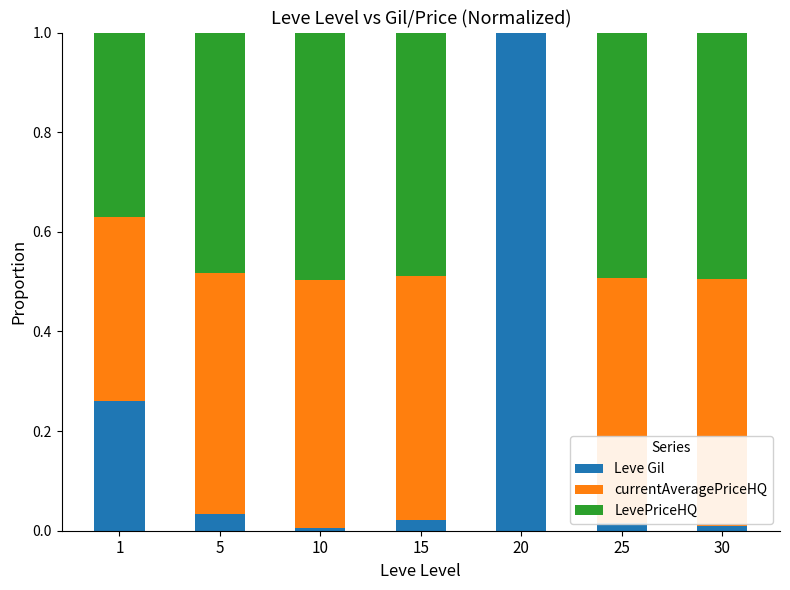

Is it true that Leve Gil equals 0.0 at 25?

True